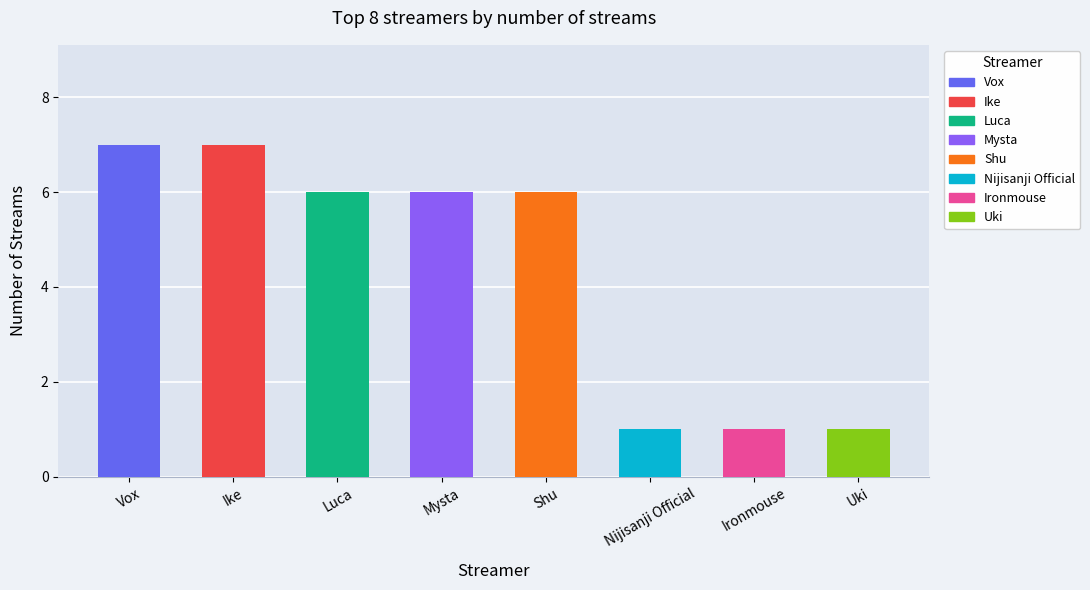

How many values are between 1 and 7?

8